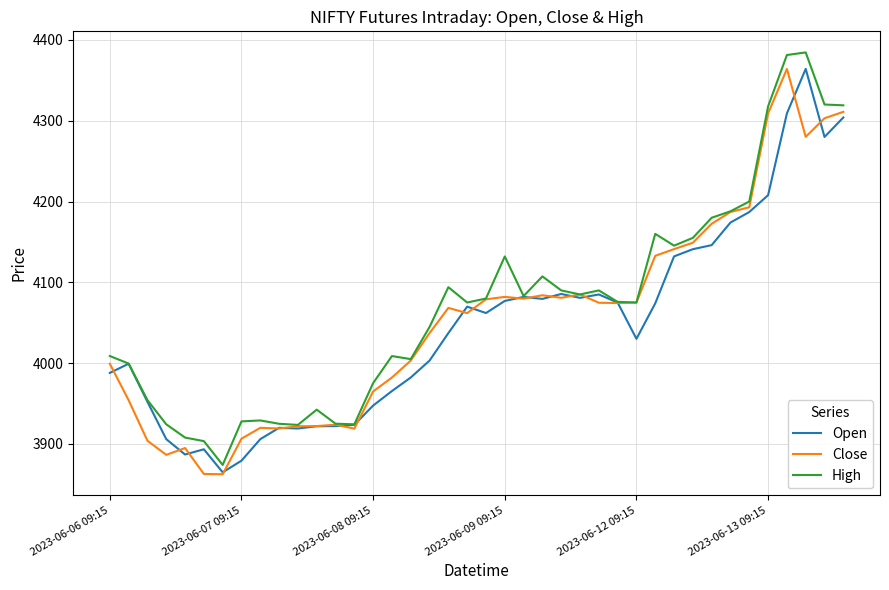

What is the highest value of the Open series?

4364.1